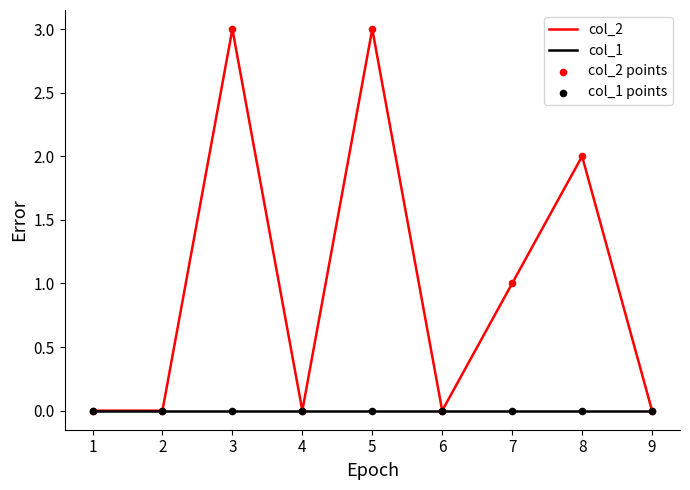

Which series has the widest spread of values?

col_2